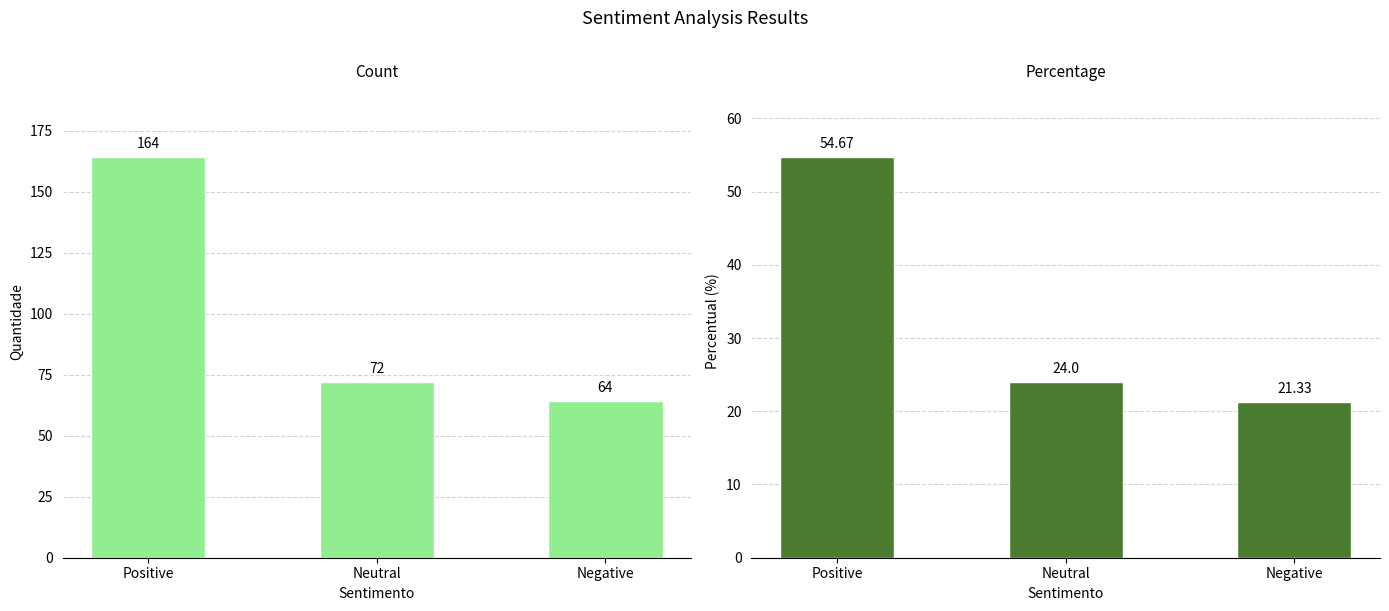

Rank the categories by percentual value from lowest to highest.

Negative, Neutral, Positive